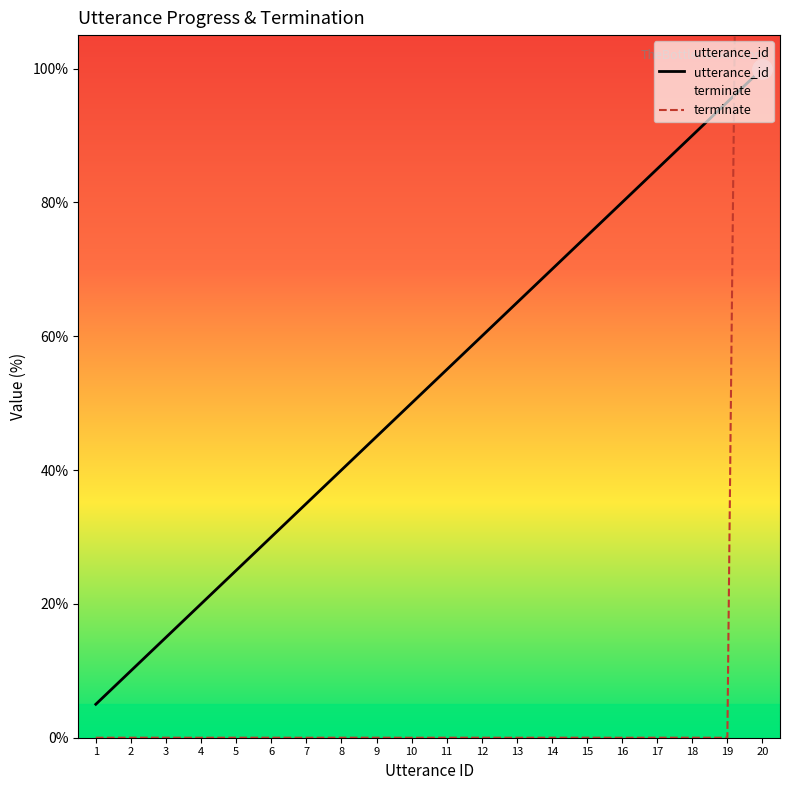

True or false: terminate and utterance_id cross at least once.

True